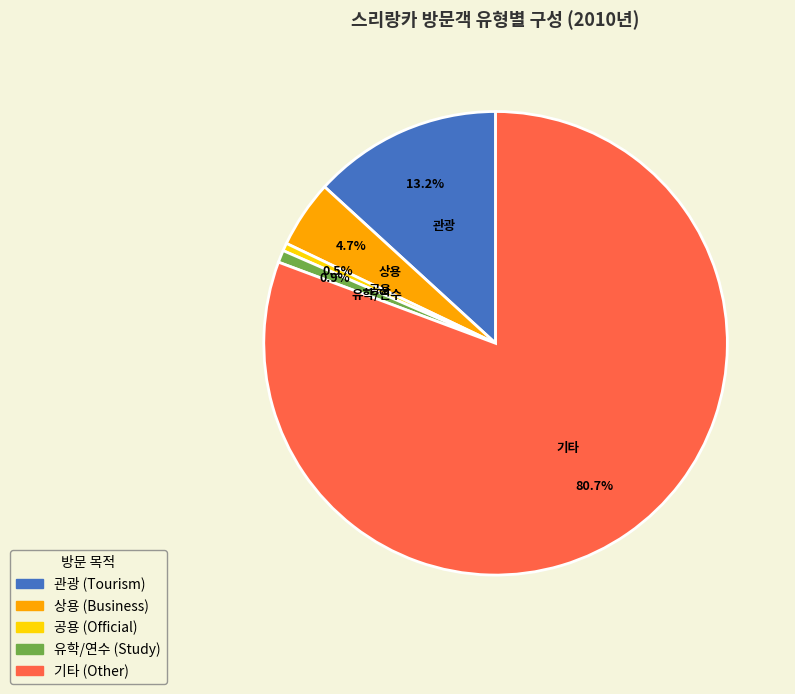

Count the number of slices in the pie.

5